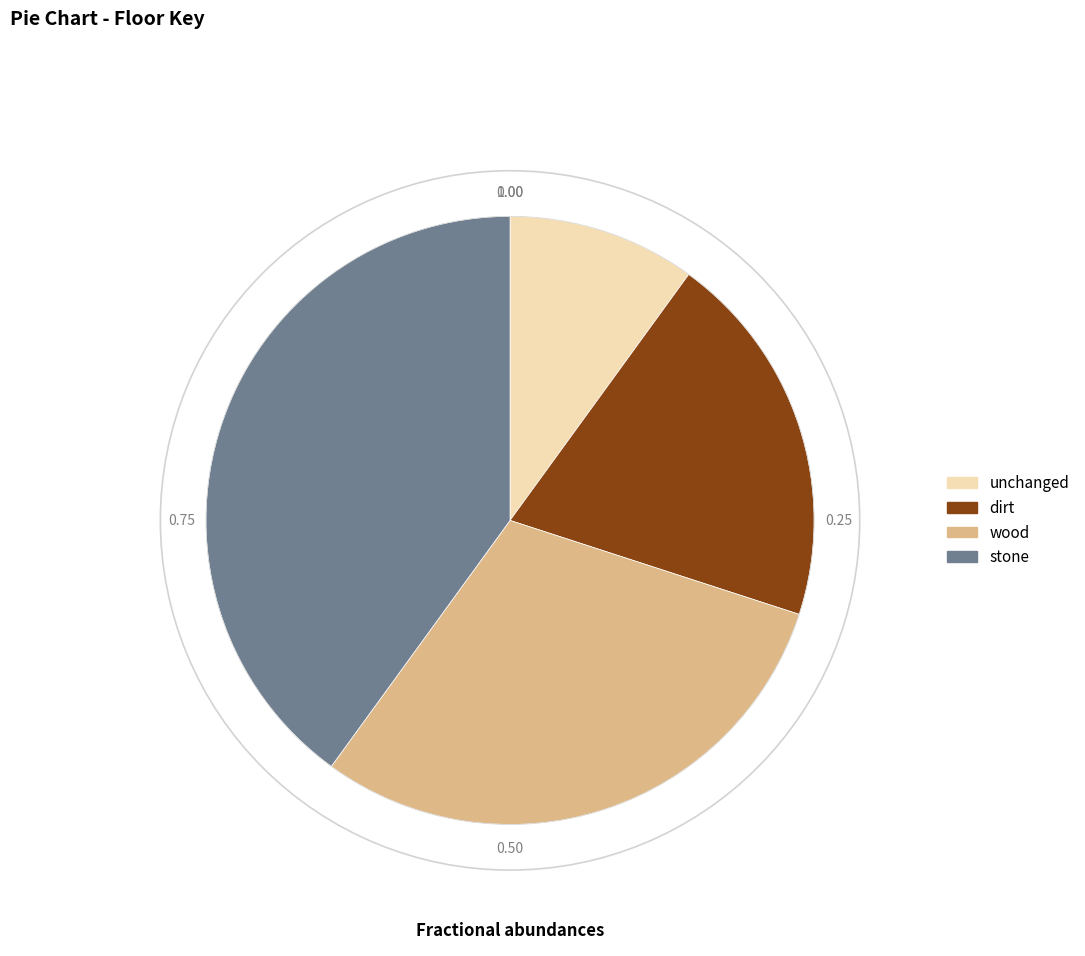

Rank the categories by value from lowest to highest.

unchanged, dirt, wood, stone